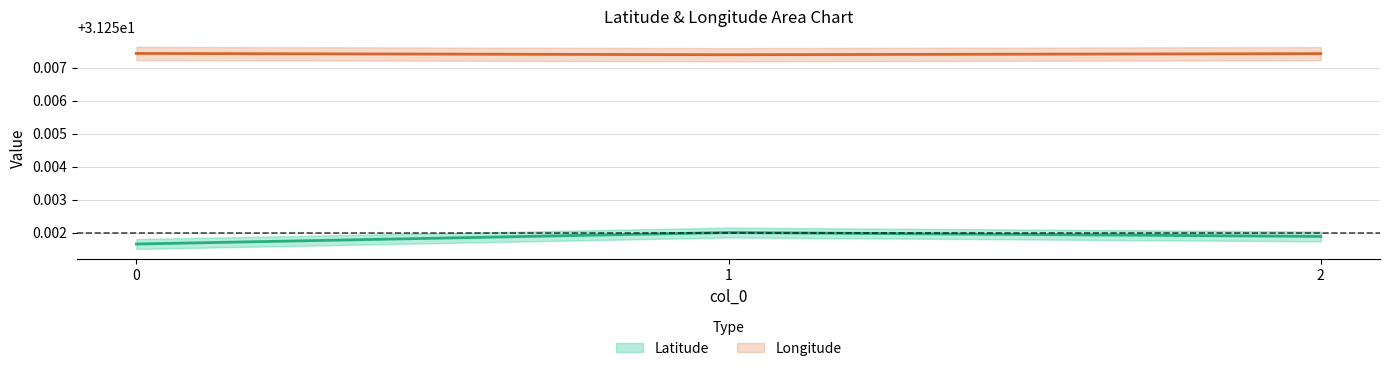

The value of Longitude at 2 is 31.3. True or false?

True